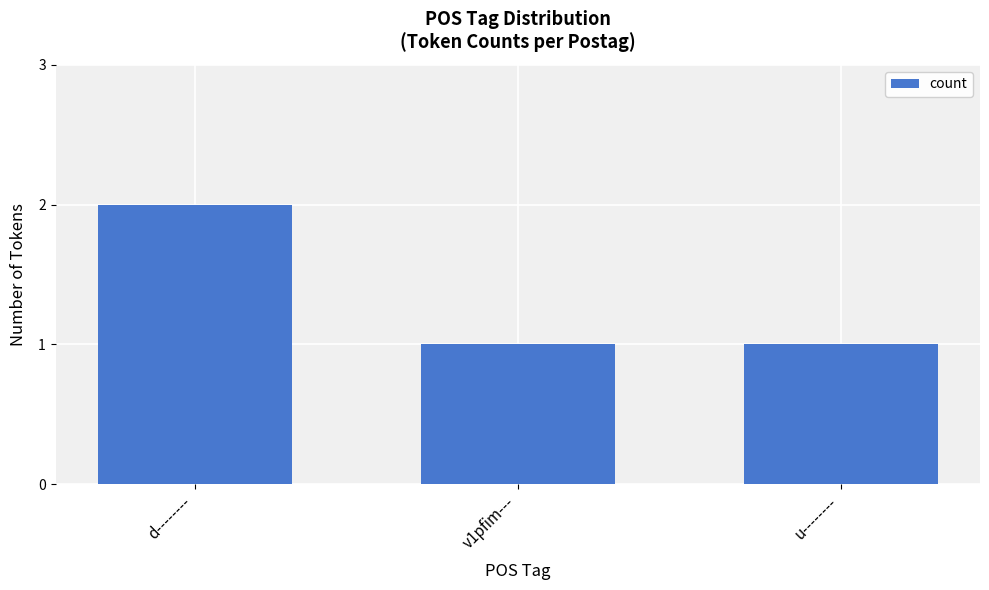

Between d-------- and u--------, which is larger?

d--------